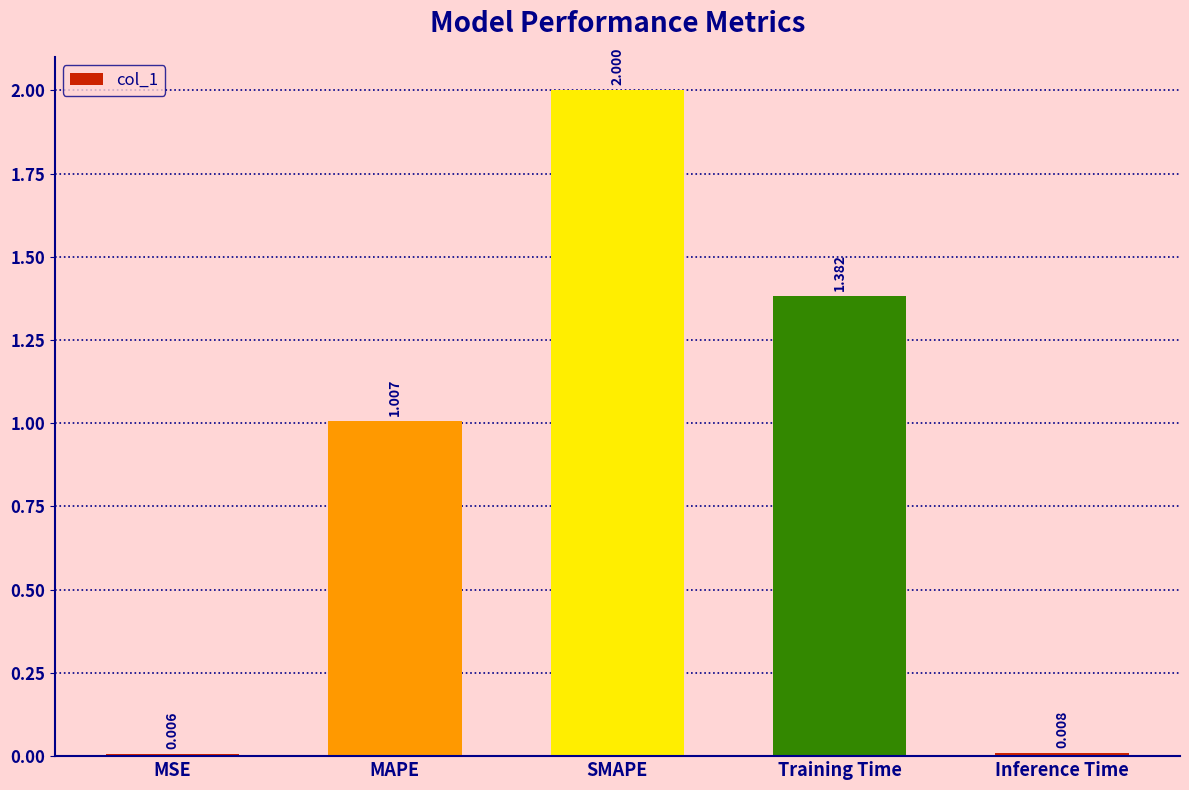

What is the greatest value displayed?

2.0